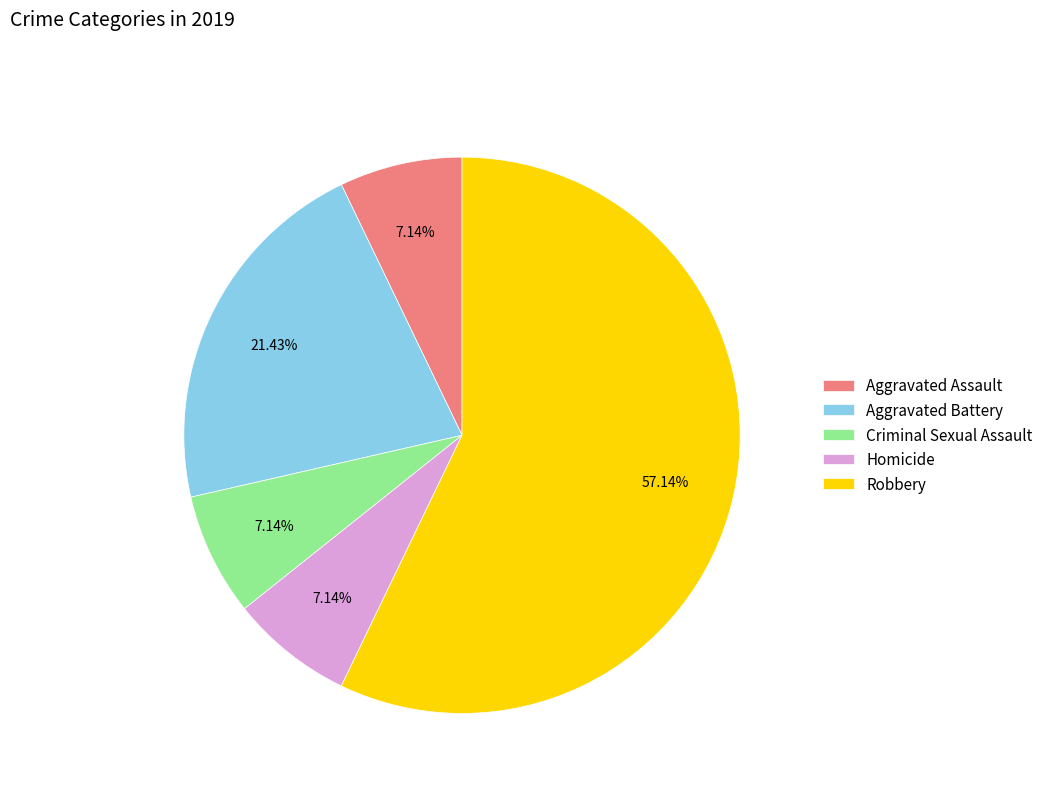

The Criminal Sexual Assault slice represents 14% of the pie. True or false?

False